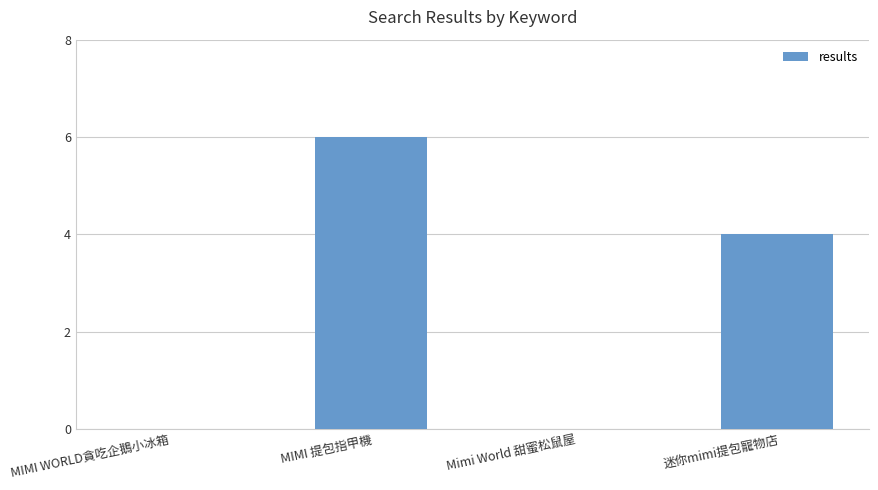

At which category does the chart reach its peak across all series?

MIMI 提包指甲機